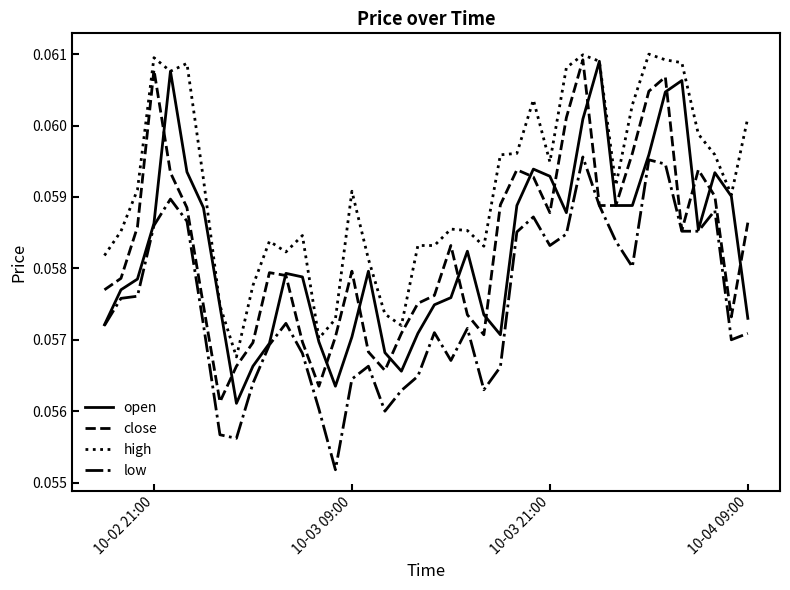

Which series has the largest total across all categories?

high